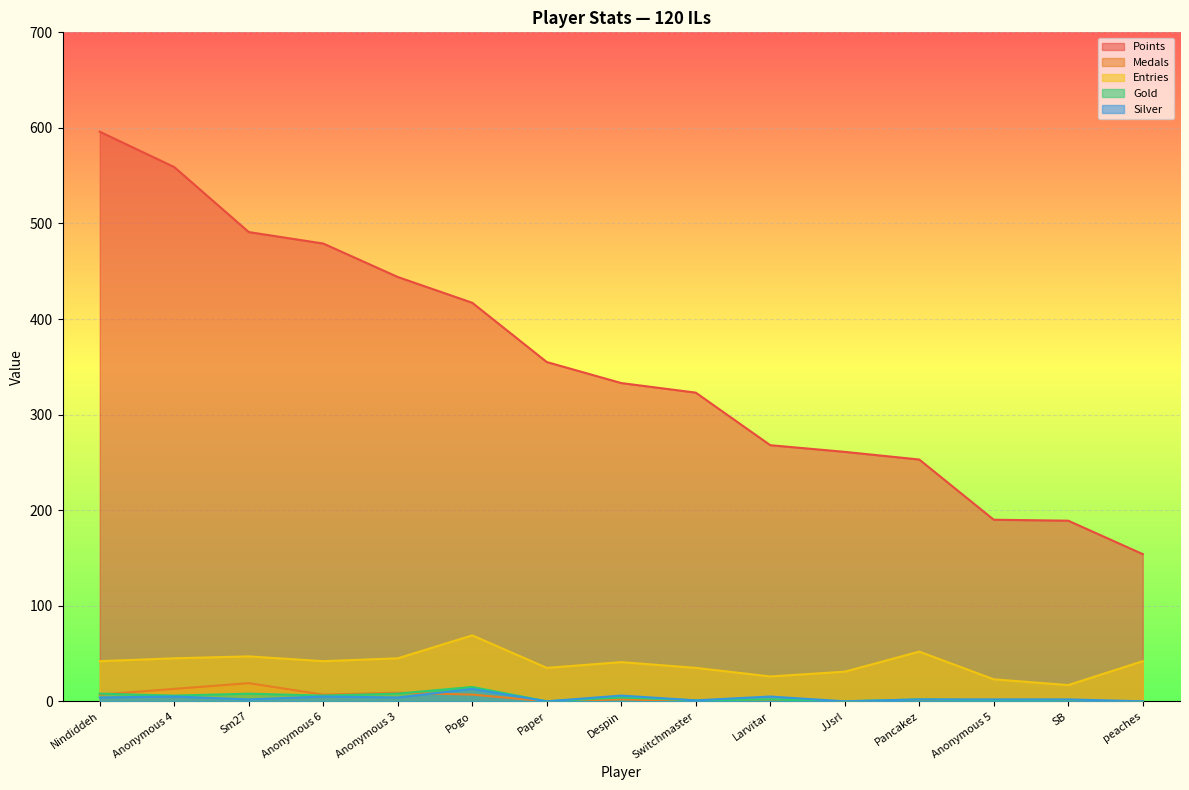

Is the value of Entries at Anonymous 5 greater than the value of Medals at SB?

Yes